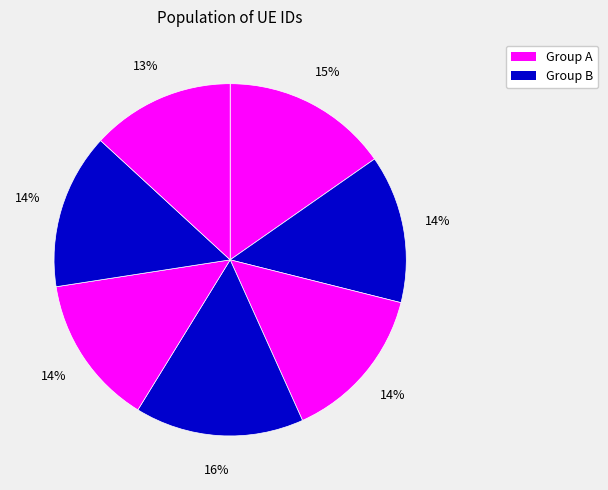

How many segments does this pie chart have?

7